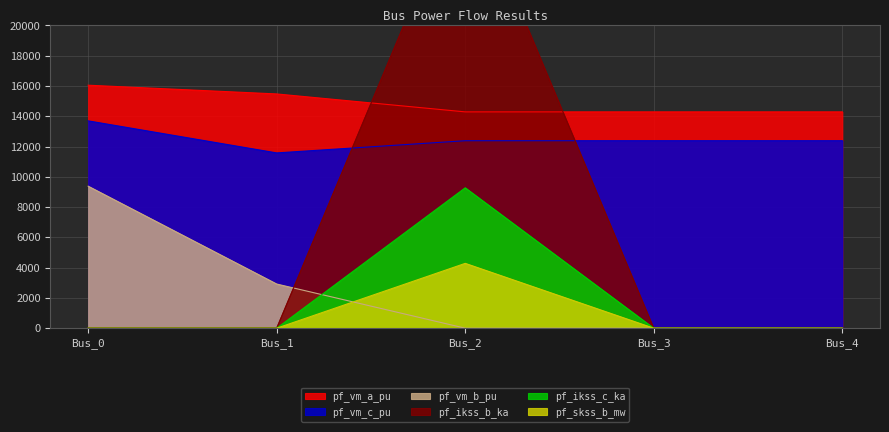

List the labels in order of pf_vm_b_pu value, largest first.

Bus_0, Bus_1, Bus_2, Bus_3, Bus_4